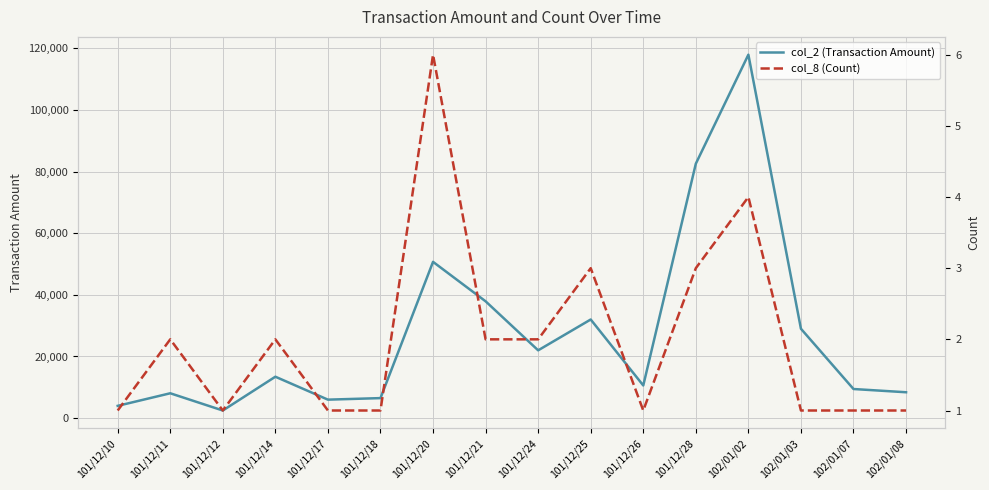

Reading left to right, what are all the values shown in this chart?

col_2 (Transaction Amount): 101/12/10=3990	101/12/11=8070	101/12/12=2480	101/12/14=13440	101/12/17=6000	101/12/18=6500	101/12/20=50700	101/12/21=37900	101/12/24=22000	101/12/25=32000	101/12/26=10600	101/12/28=82540	102/01/02=117900	102/01/03=29000	102/01/07=9450	102/01/08=8400
col_8 (Count): 101/12/10=1	101/12/11=2	101/12/12=1	101/12/14=2	101/12/17=1	101/12/18=1	101/12/20=6	101/12/21=2	101/12/24=2	101/12/25=3	101/12/26=1	101/12/28=3	102/01/02=4	102/01/03=1	102/01/07=1	102/01/08=1